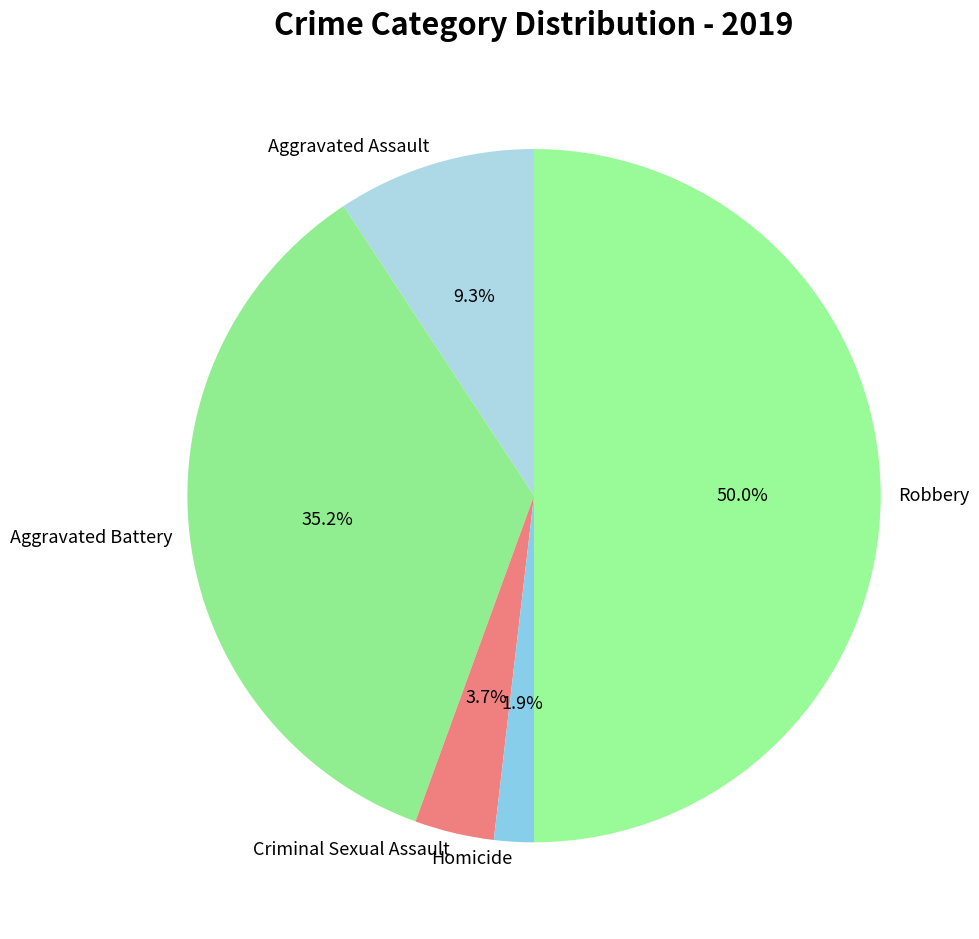

What percentage do Criminal Sexual Assault and Homicide together represent?

5.6%